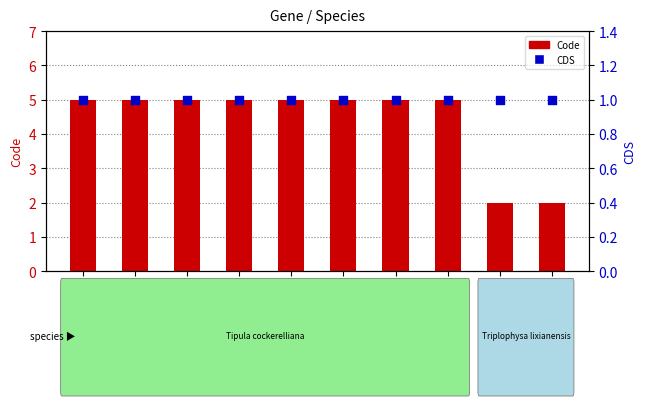

Which series contains the lowest Y value?

CDS